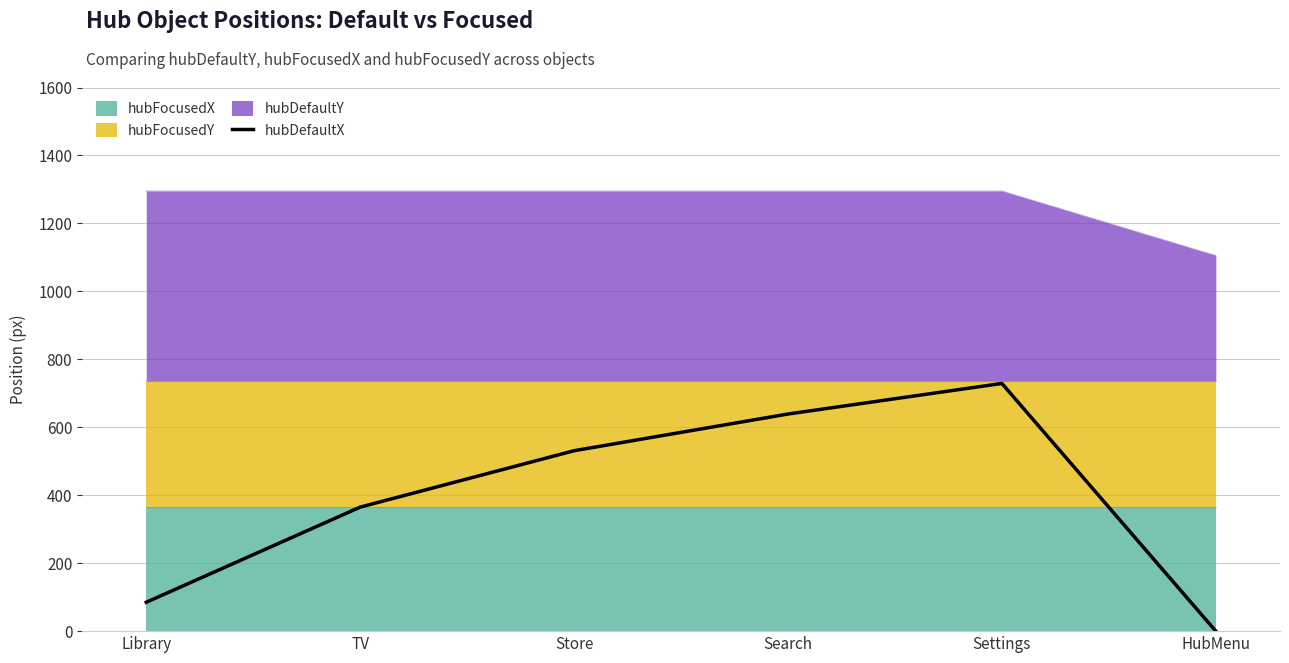

What position from the right is TV?

5